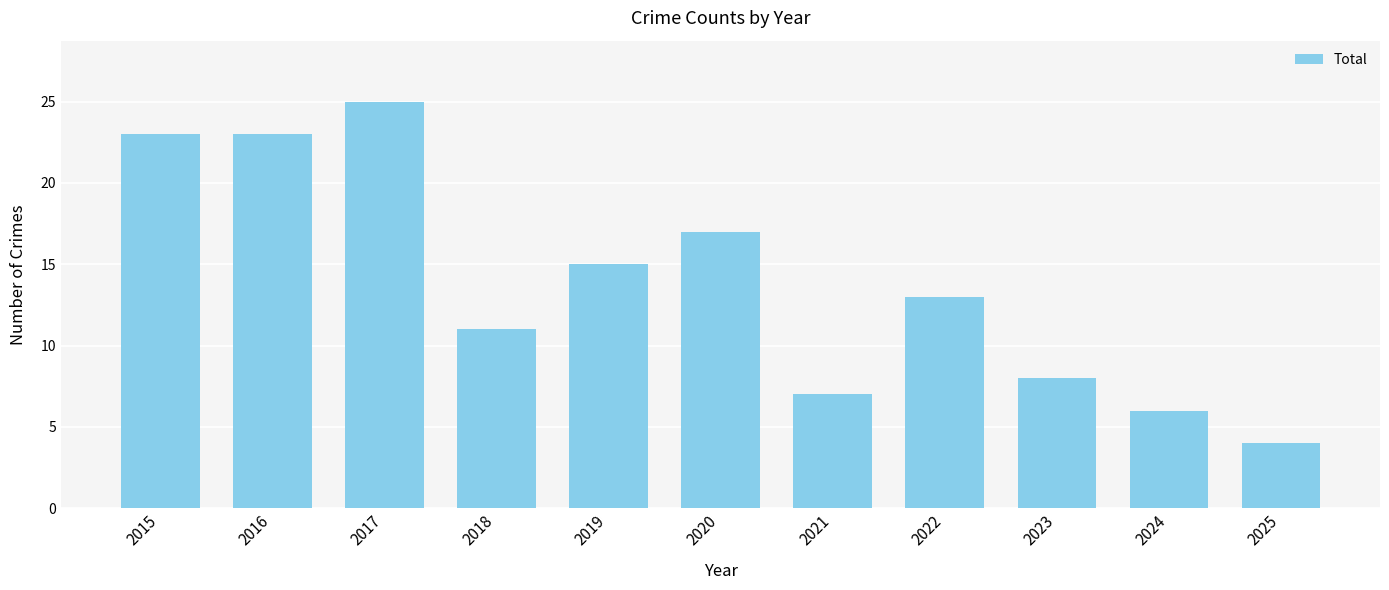

Reading left to right, list all the values displayed in this chart.

2015=23	2016=23	2017=25	2018=11	2019=15	2020=17	2021=7	2022=13	2023=8	2024=6	2025=4